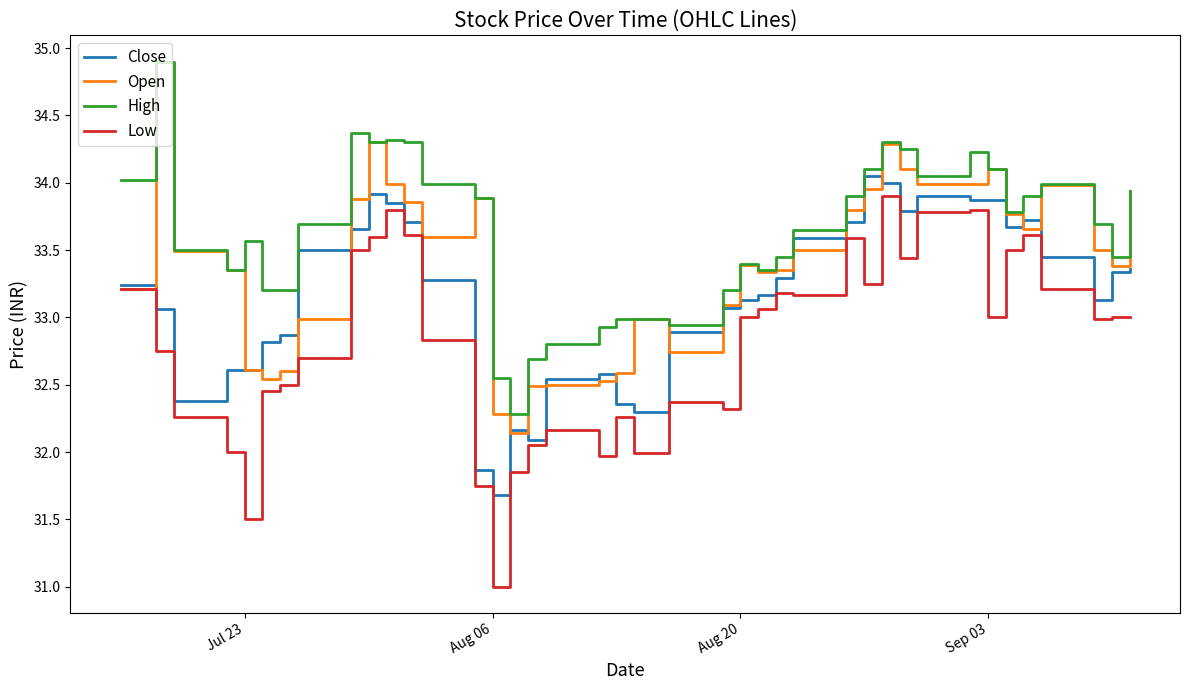

Which series has the widest spread of values?

Low